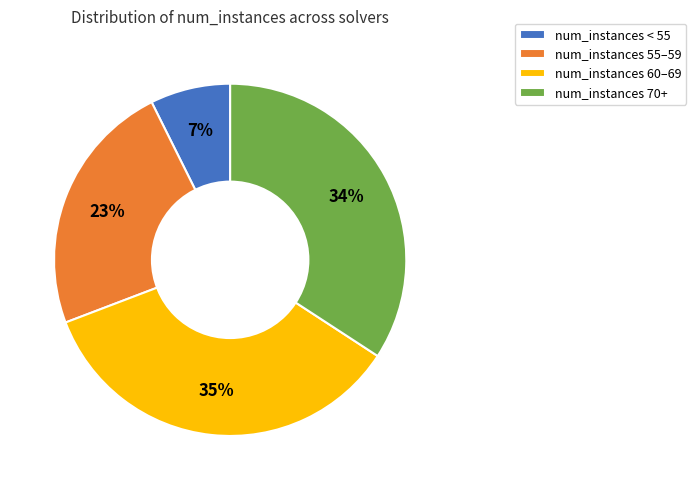

How many slices are in this pie chart?

4